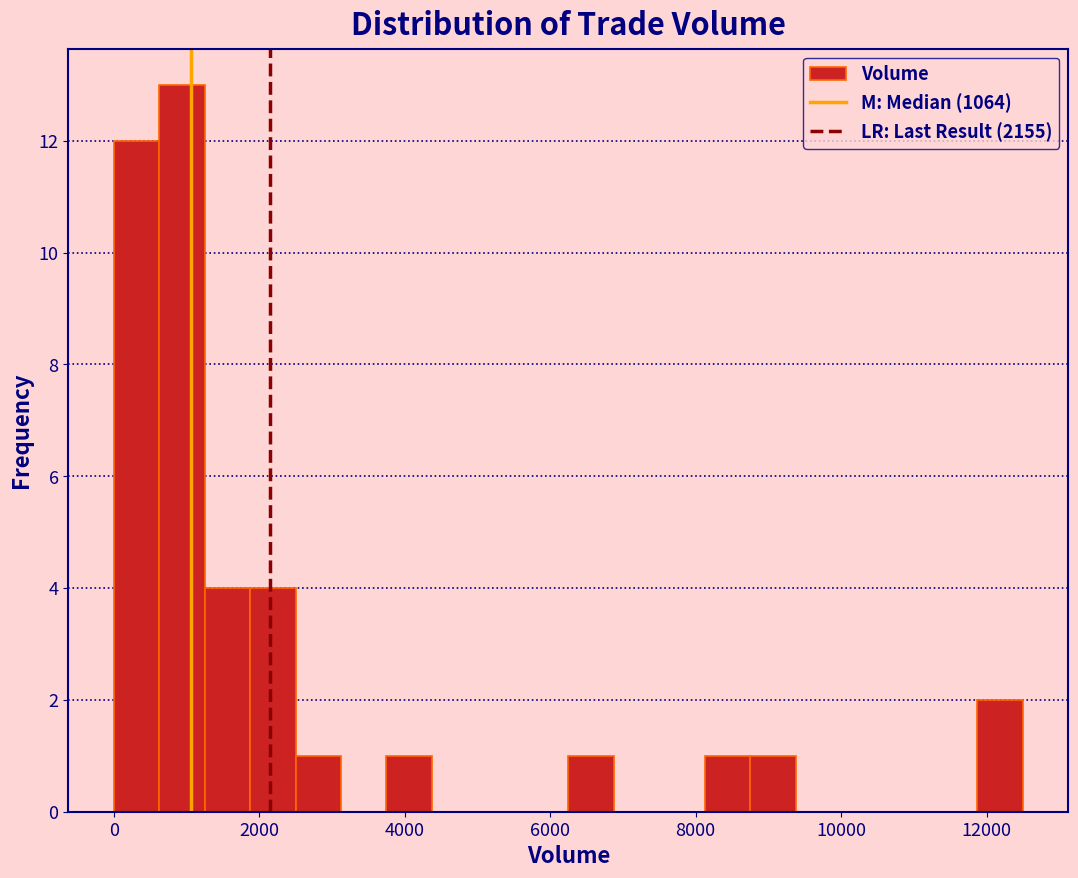

Around what value on the x-axis is the tallest bar? Give the approximate position of its centre, as read against the axis.

1000